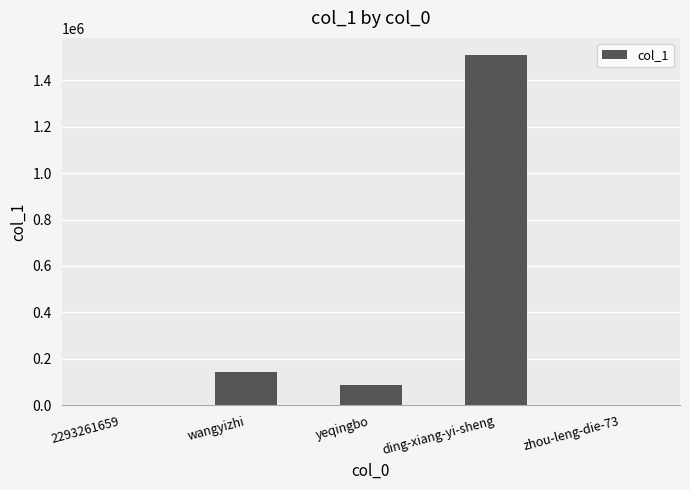

Where is the data nearest to the value 753521?

wangyizhi